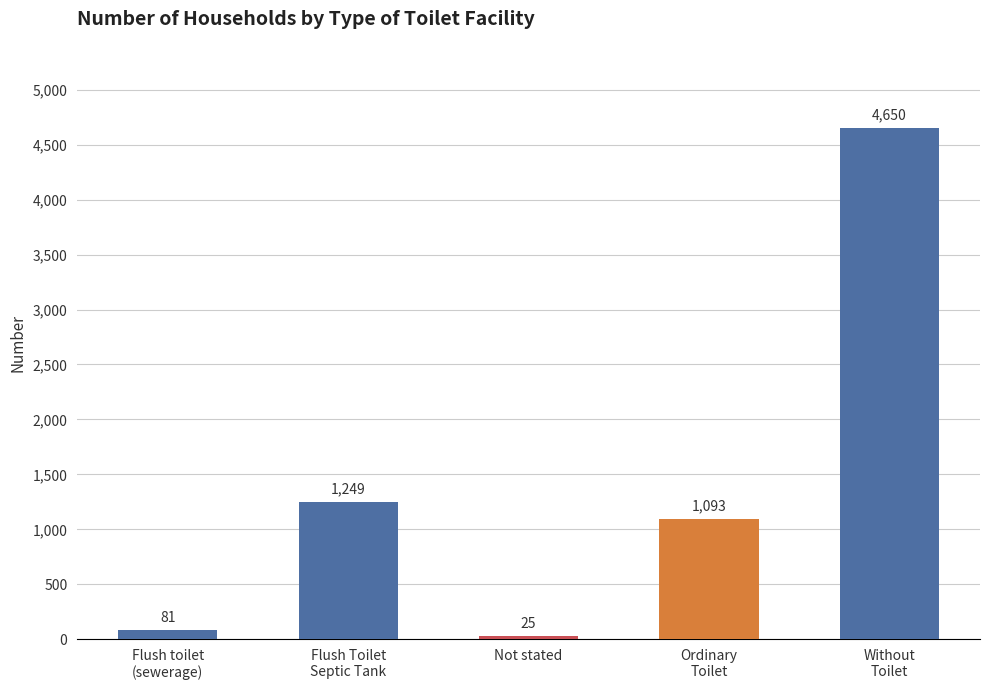

What is the difference between the second highest and second lowest values?

1168